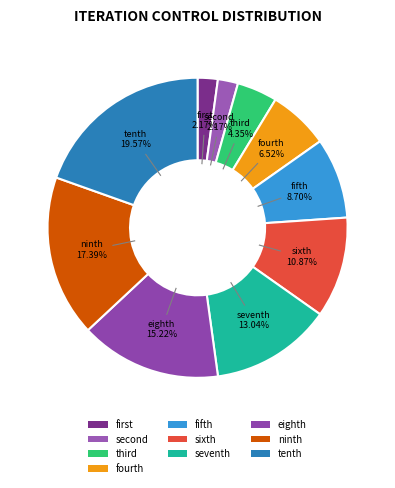

How many slices are in this pie chart?

10